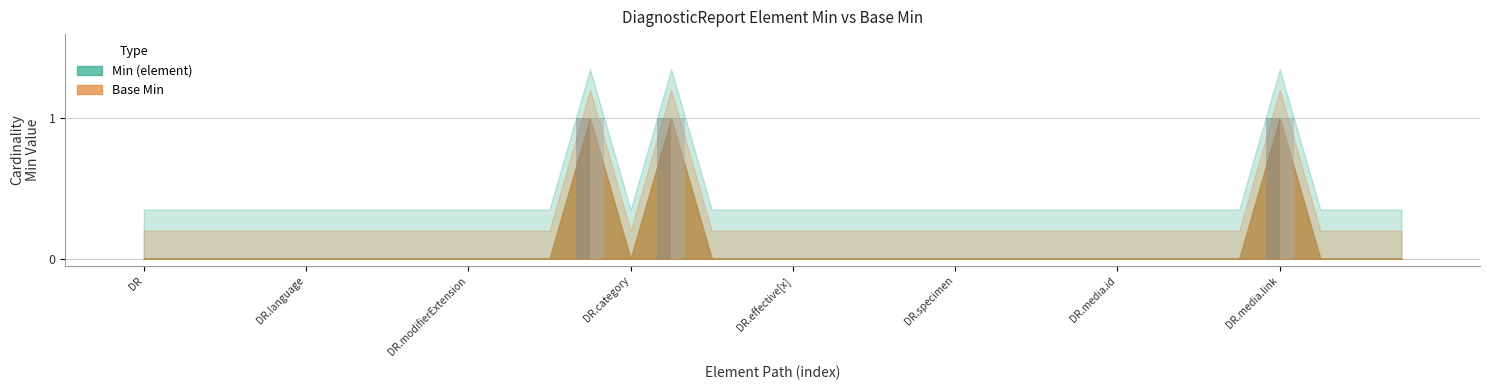

Which series has the largest range (max minus min)?

Min (element)